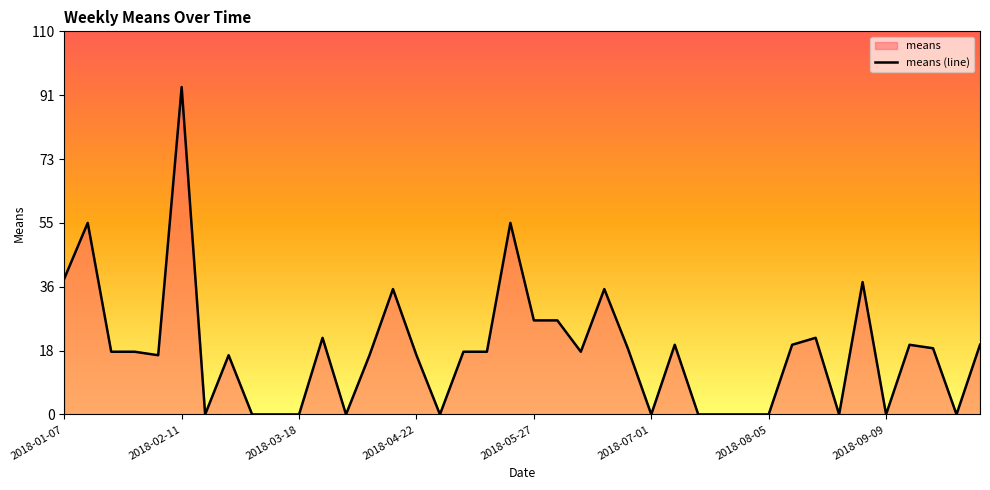

At which label does the data first exceed 18?

2018-01-07